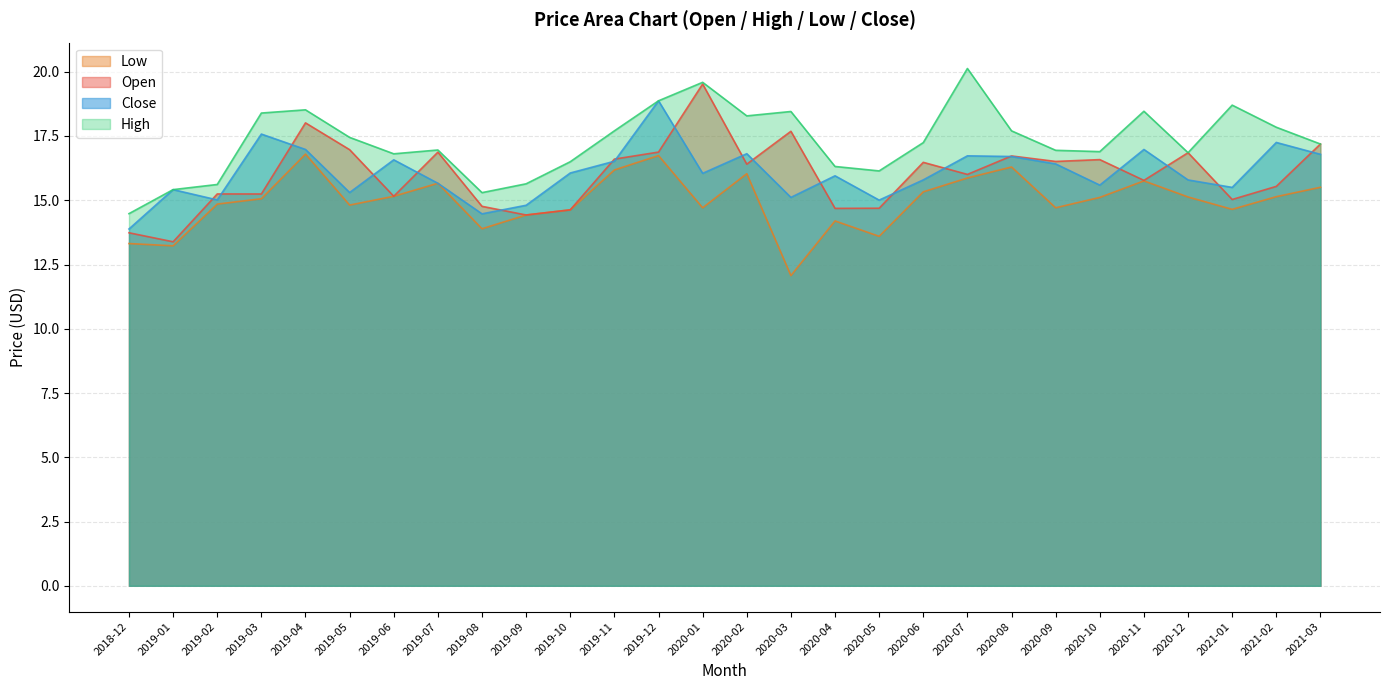

How many series are shown in this chart?

4